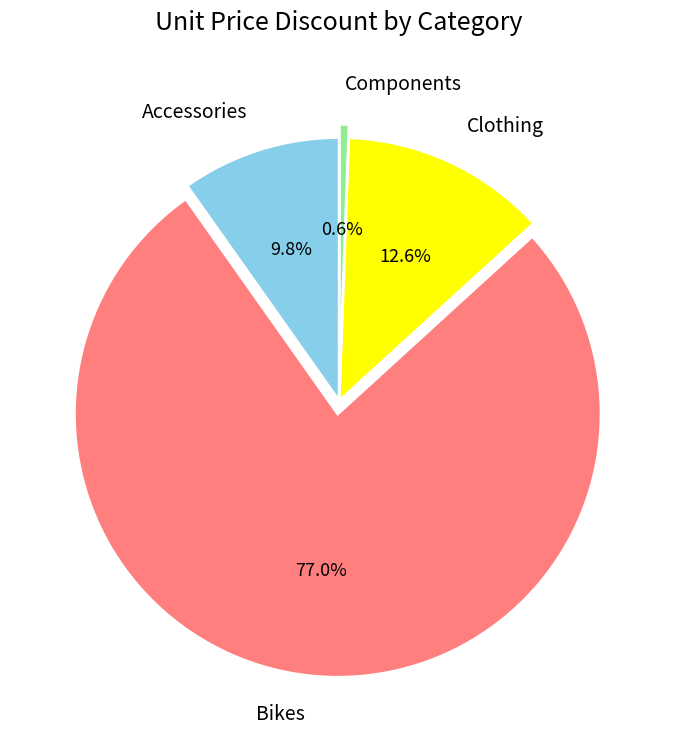

Is there a majority slice in this chart?

Yes